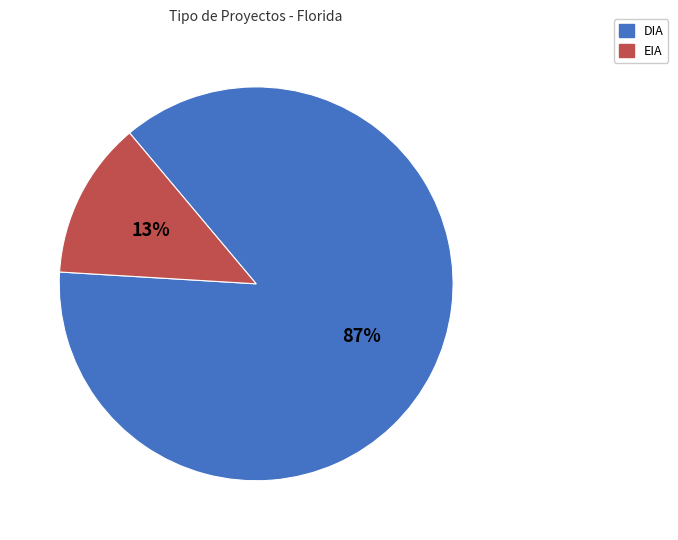

Which category has the biggest portion of the pie?

DIA